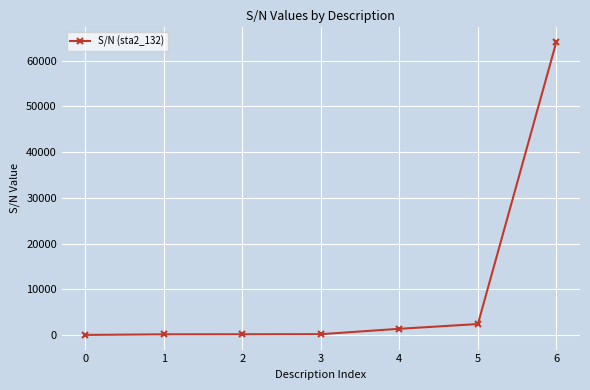

Read the value at 6.

64192